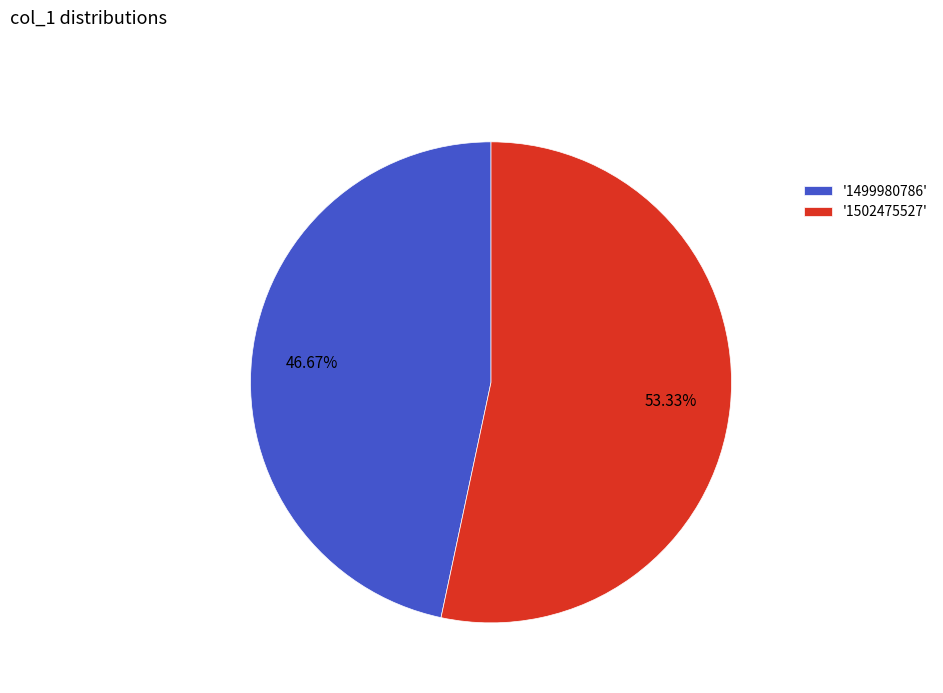

Rank the categories by value from lowest to highest.

'1499980786', '1502475527'